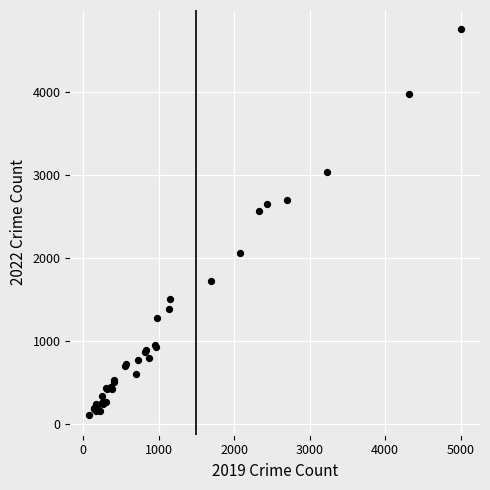

What Y value in the scatter plot is closest to 2431?

2566